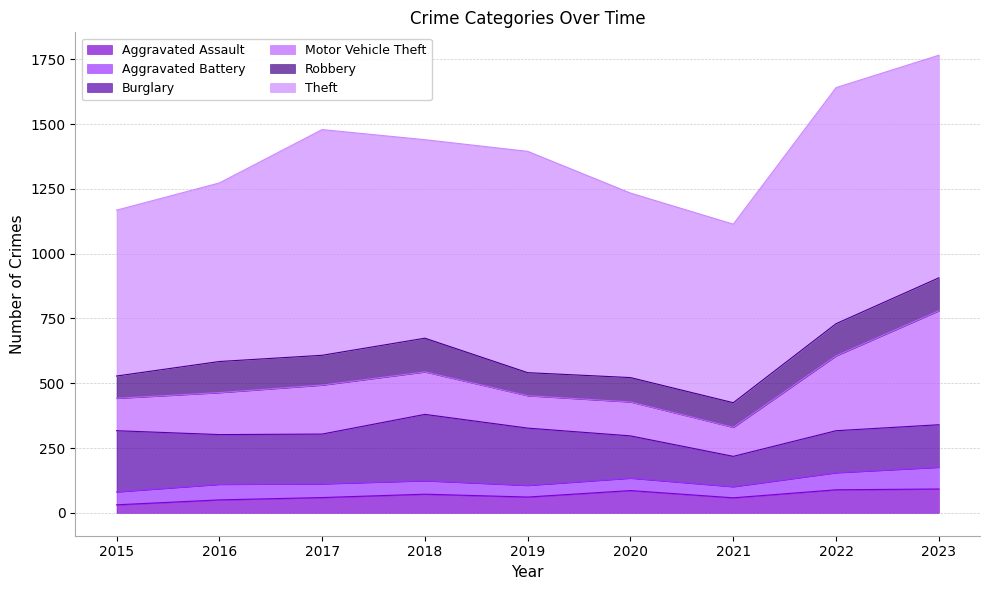

Is it true that Motor Vehicle Theft equals 146 at 2021?

False